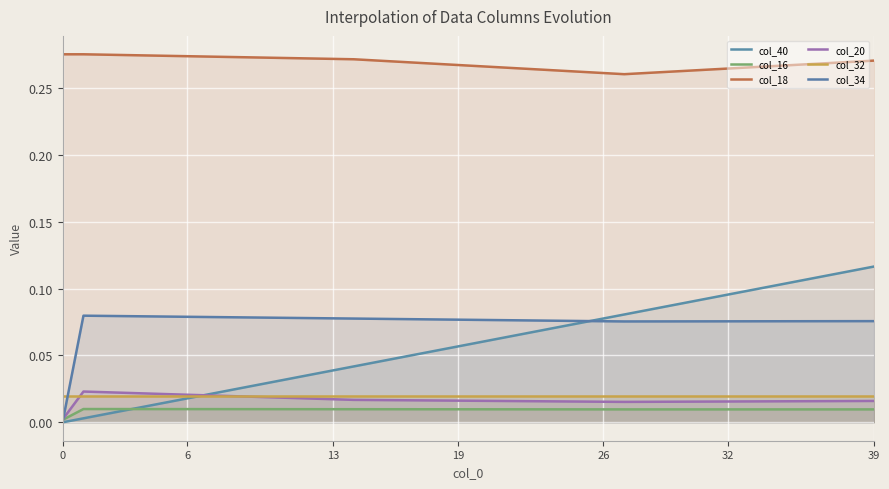

Which category has the highest value in the col_40 series?

39